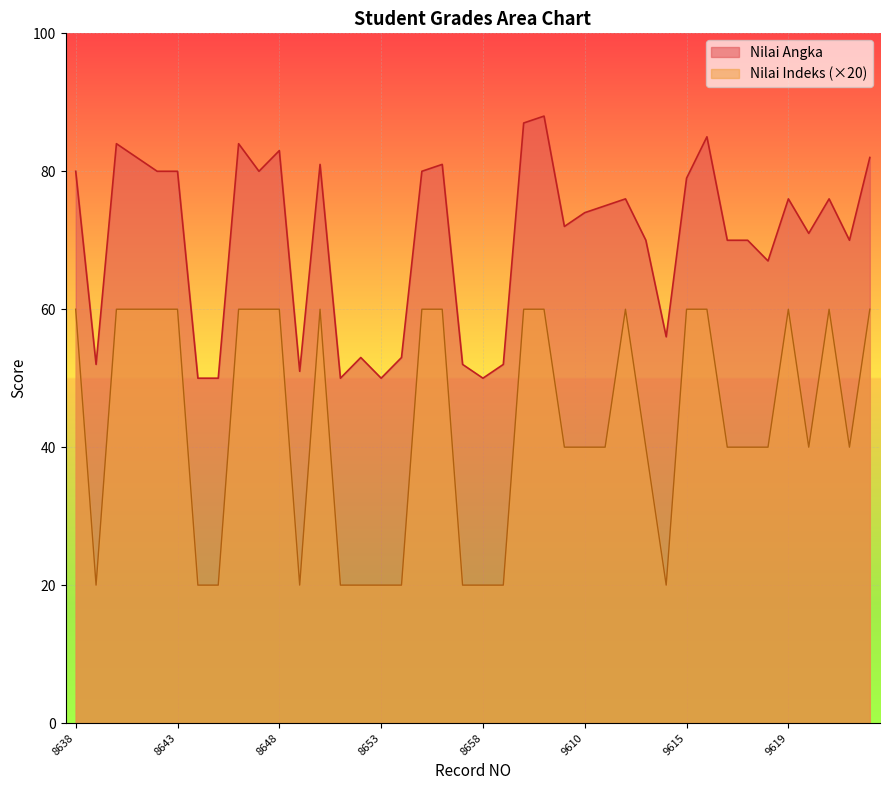

List the labels in order of Nilai Indeks value, largest first.

8638, 8640, 8641, 8642, 8643, 8646, 8647, 8648, 8650, 8655, 8656, 9607, 9608, 9612, 9615, 9616, 9619, 9621, 9623, 9609, 9610, 9611, 9613, 9606, 9617, 9618, 9620, 9622, 8639, 8644, 8645, 8649, 8651, 8652, 8653, 8654, 8657, 8658, 8659, 9614